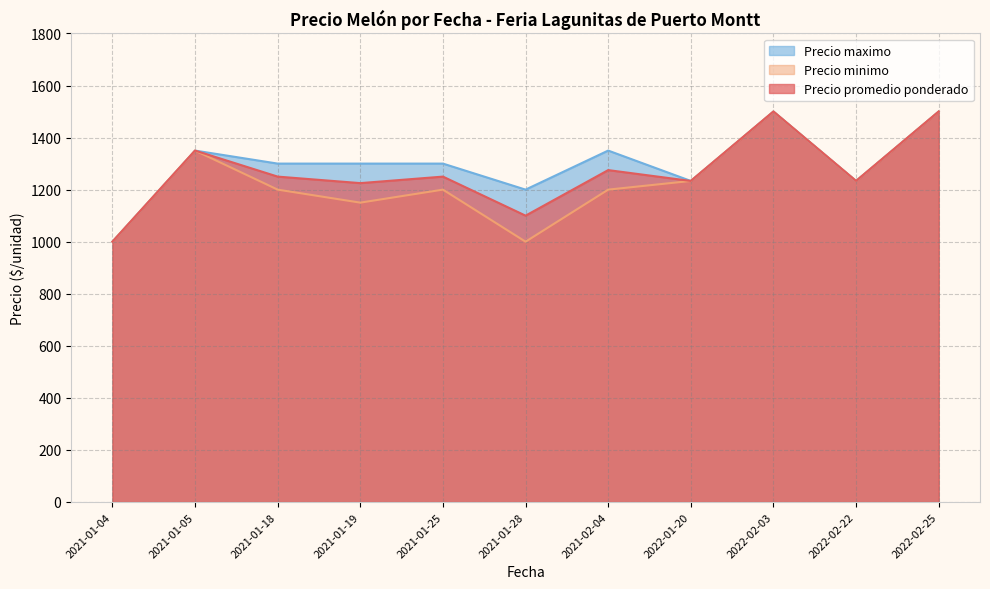

What is the label of the 37th point from the left?

2021-01-28